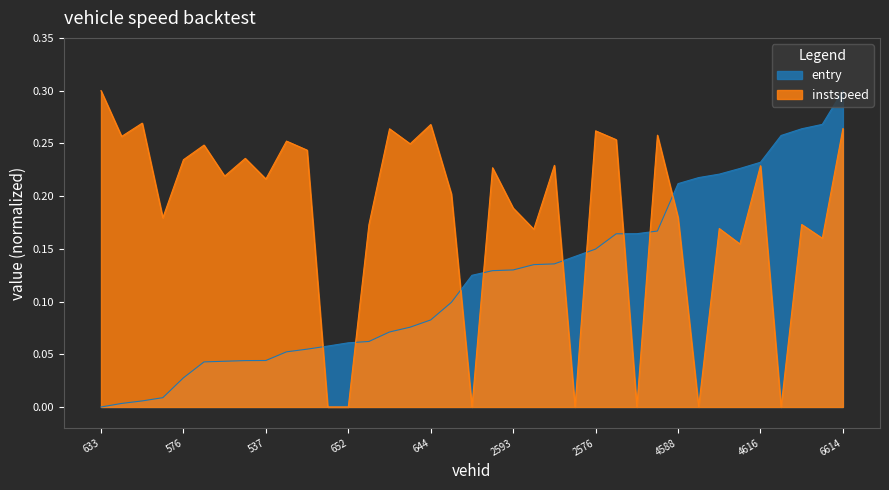

Between 2556 and 6586, which is larger?

6586